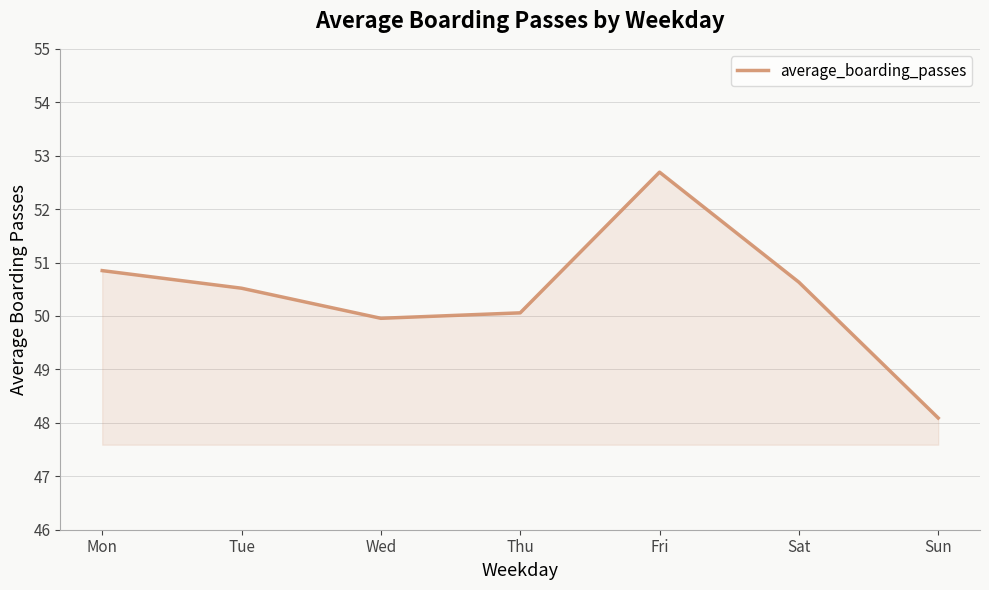

List the labels in order of value, smallest first.

Sun, Wed, Thu, Tue, Sat, Mon, Fri